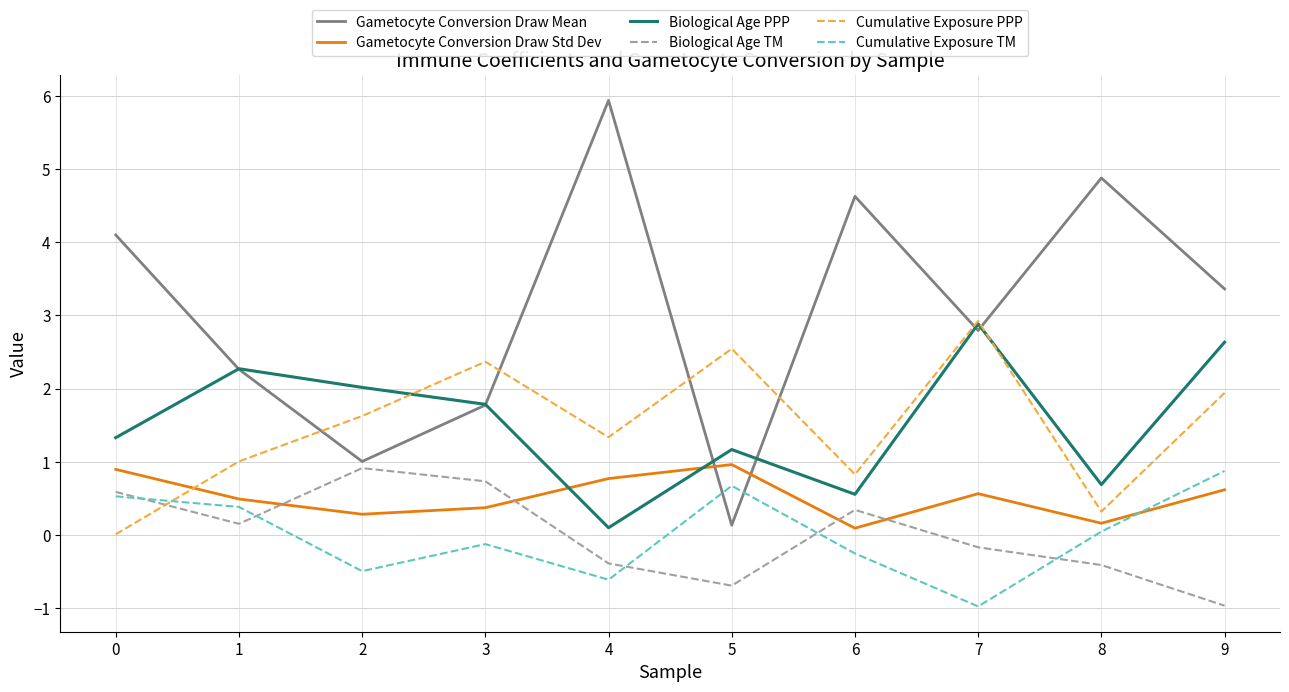

The value of Biological Age TM at 6 is 0.3. True or false?

True